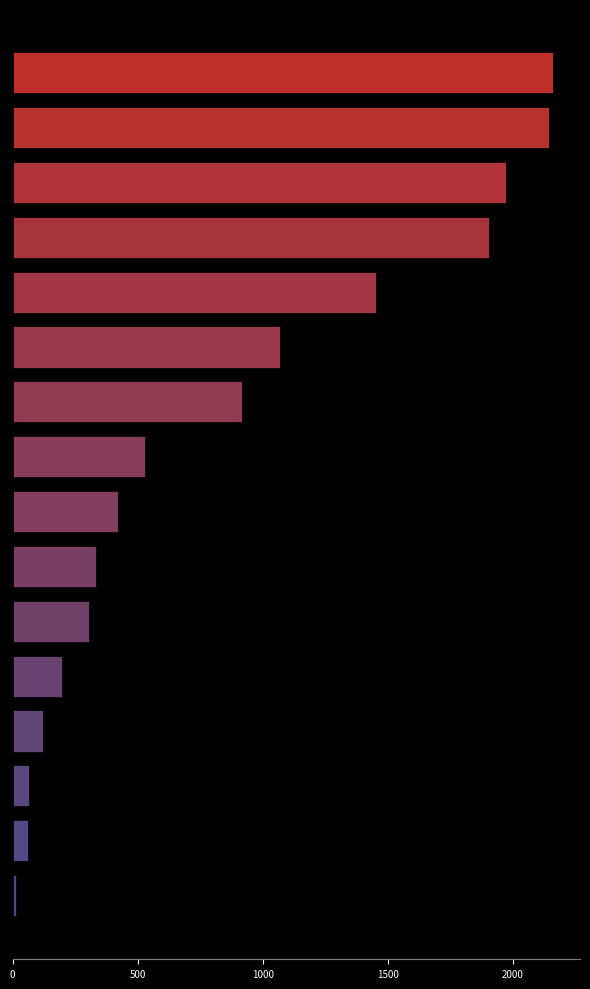

What is the sum of all values?

13678